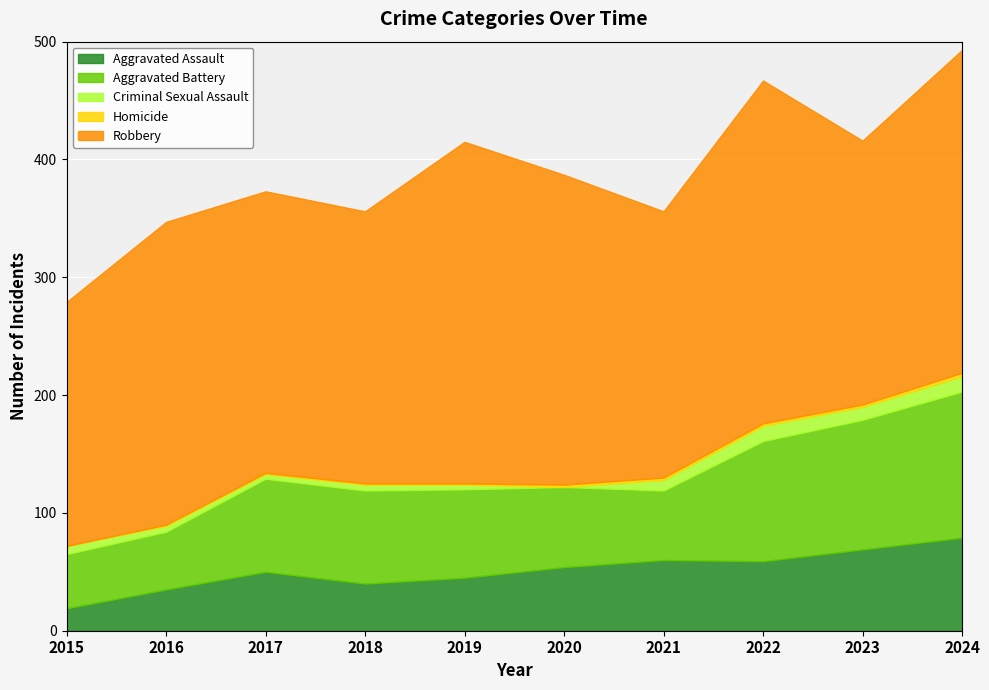

True or false: Homicide and Aggravated Battery cross at least once.

False